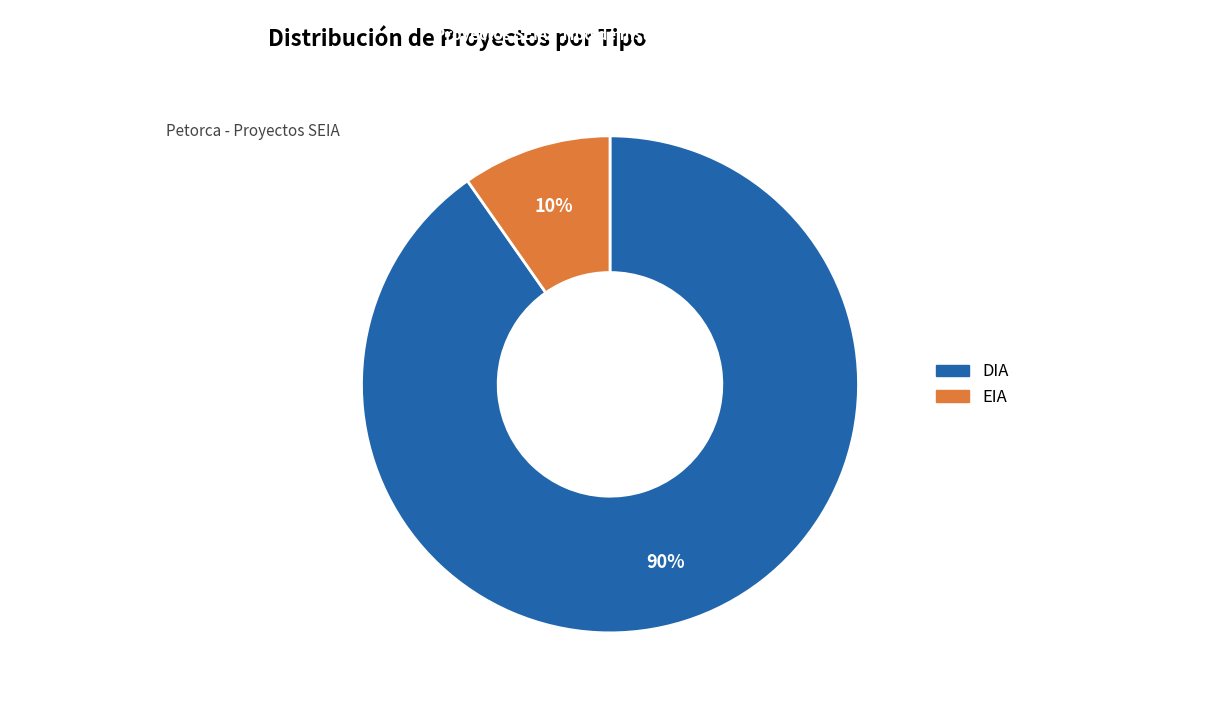

What is the smallest slice in the pie chart?

EIA